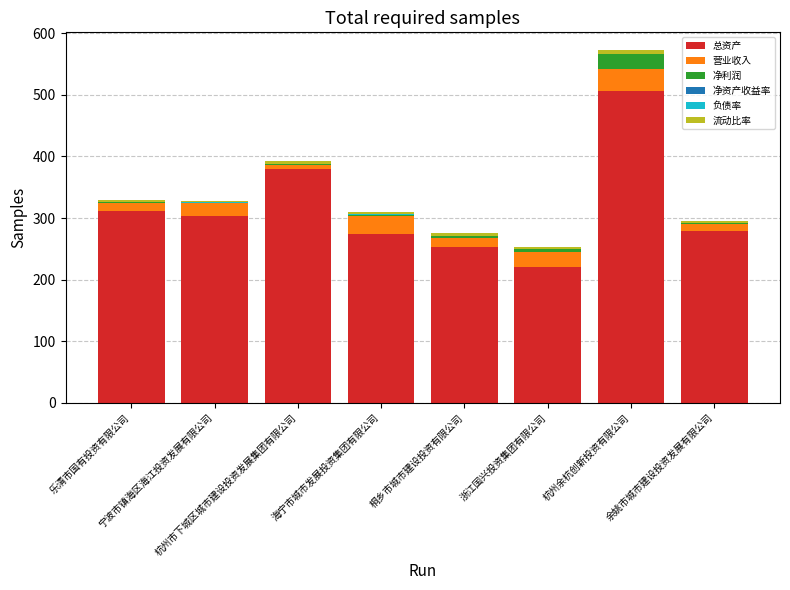

What is the label of the 5th bar from the left?

桐乡市城市建设投资有限公司